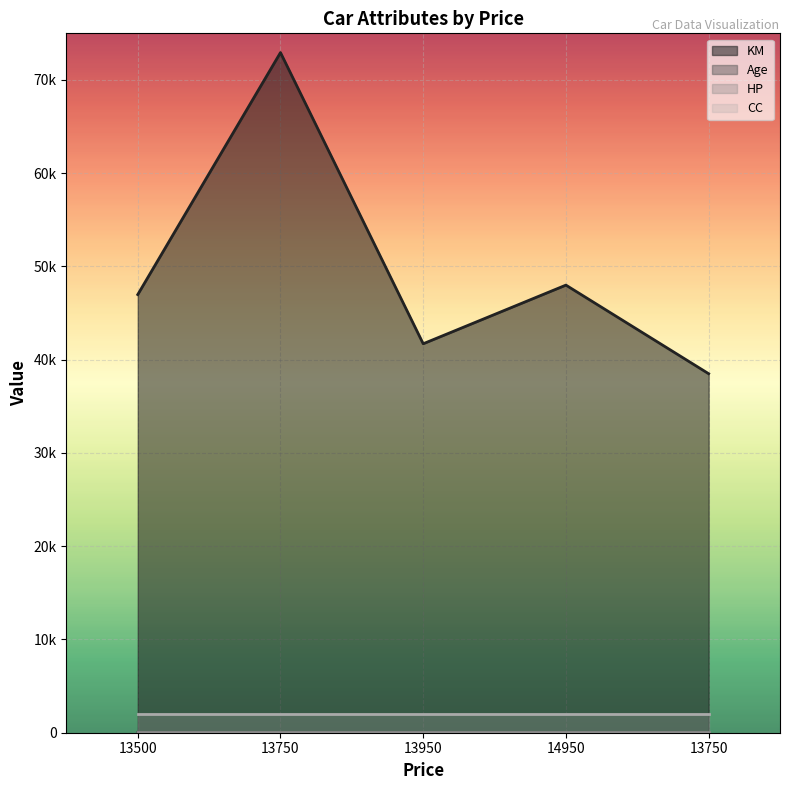

What is the label of the 4th point from the left?

14950